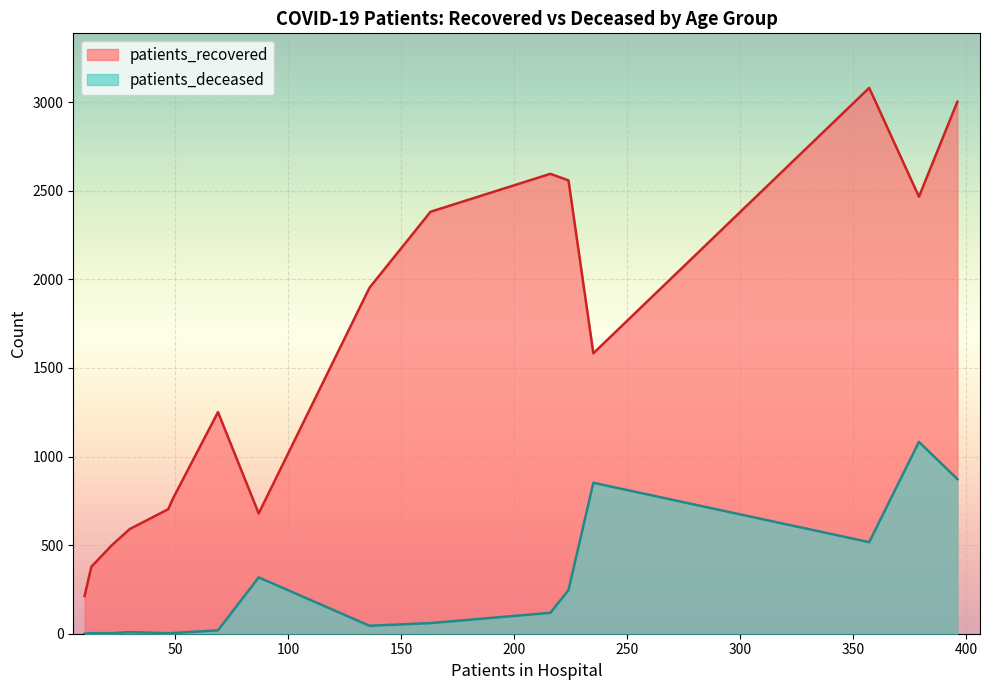

What are all the series names shown in the legend?

patients_recovered, patients_deceased